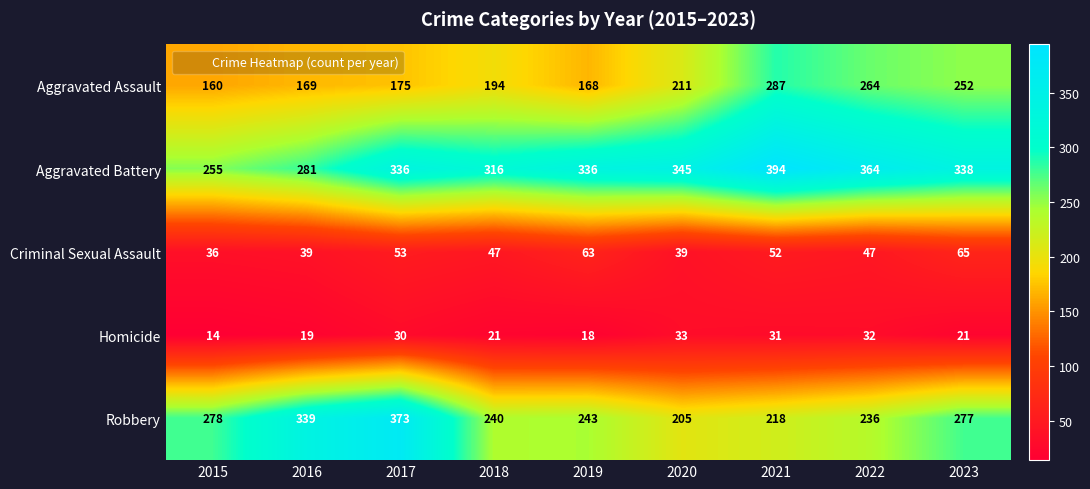

What is the sum of the Robbery values at 2015 and 2021?

496